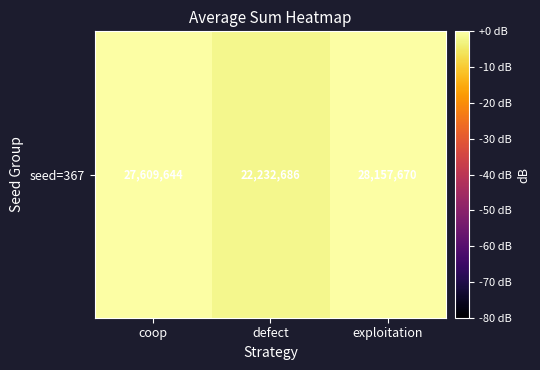

List the labels in order of value, smallest first.

defect, coop, exploitation